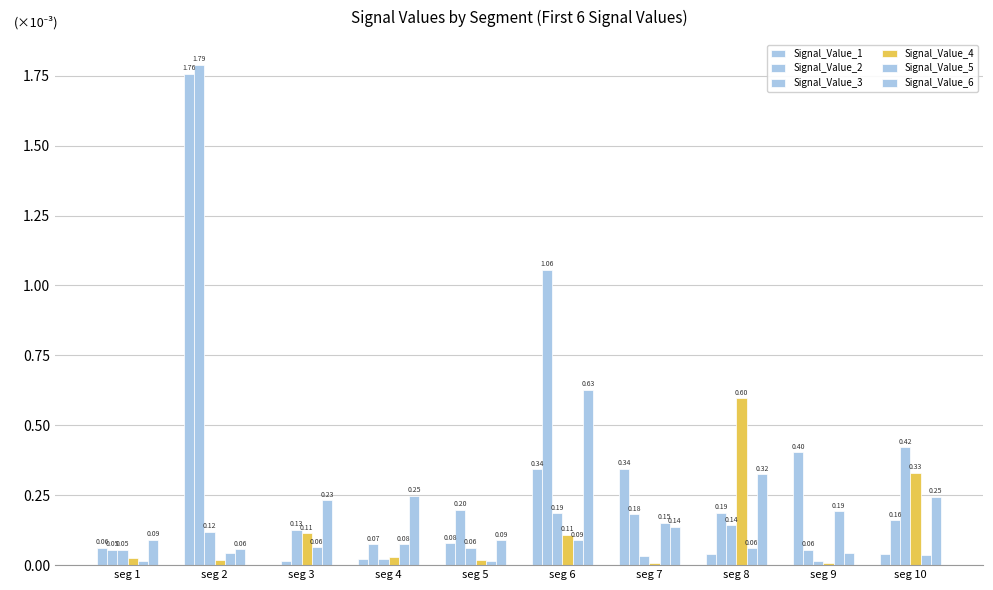

What is the difference between the Signal_Value_4 values at seg 9 and seg 3?

0.1